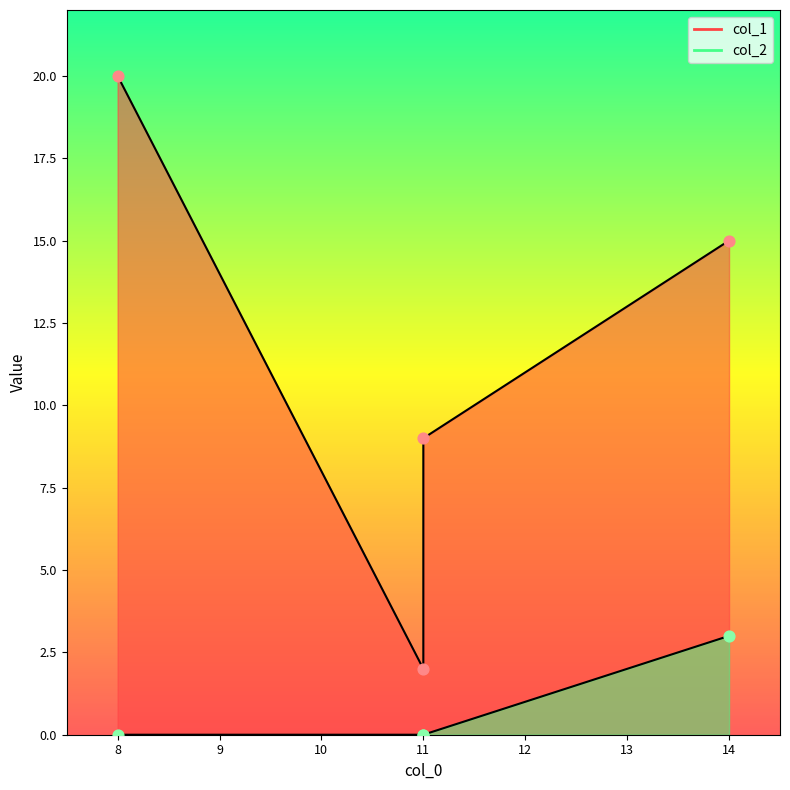

At how many categories does at least one series exceed 3?

3